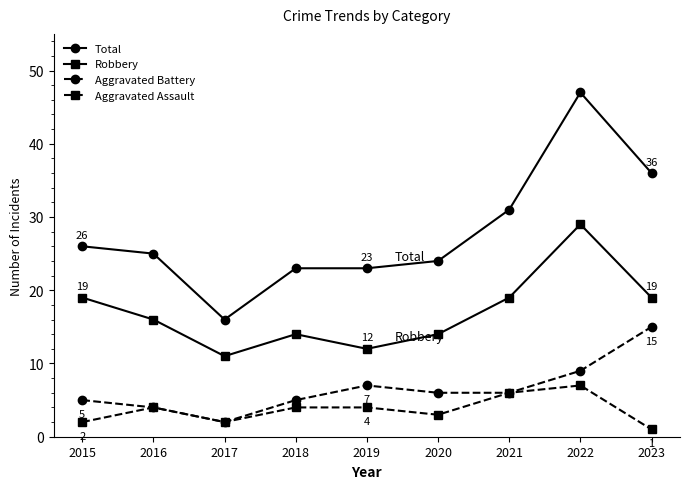

Does the chart have visible grid lines?

No